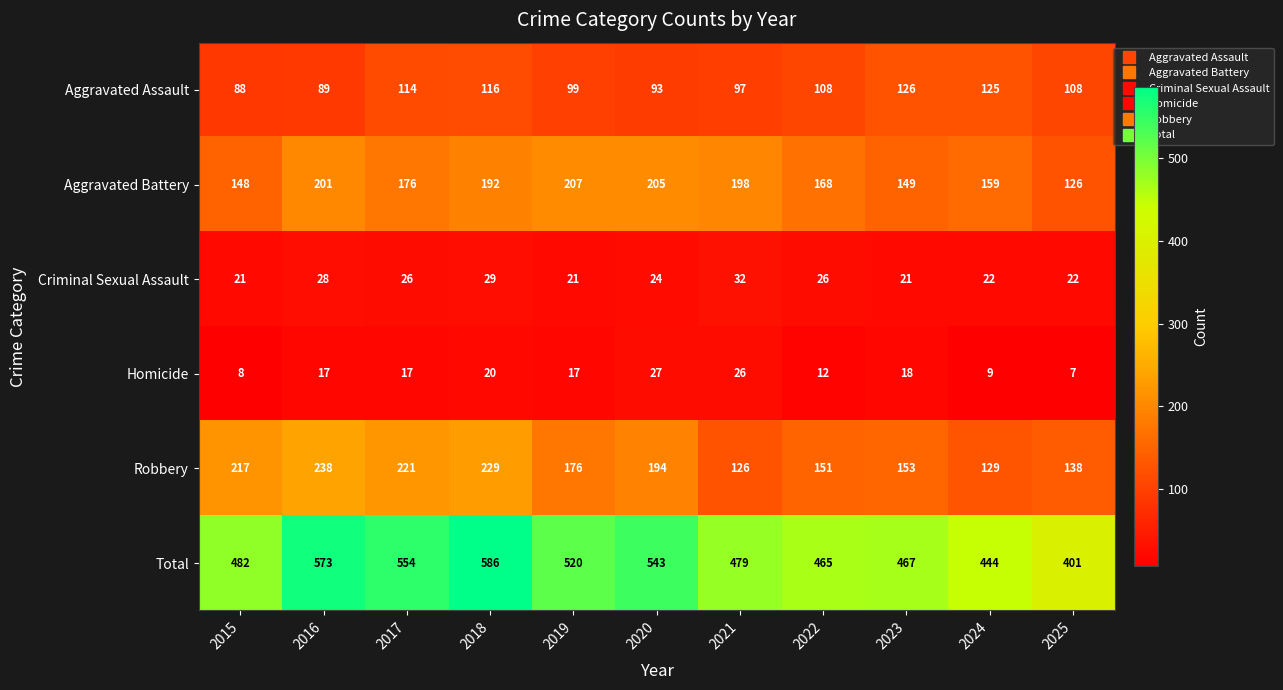

At 2022, list the series in order from smallest to largest.

Homicide, Criminal Sexual Assault, Aggravated Assault, Robbery, Aggravated Battery, Total